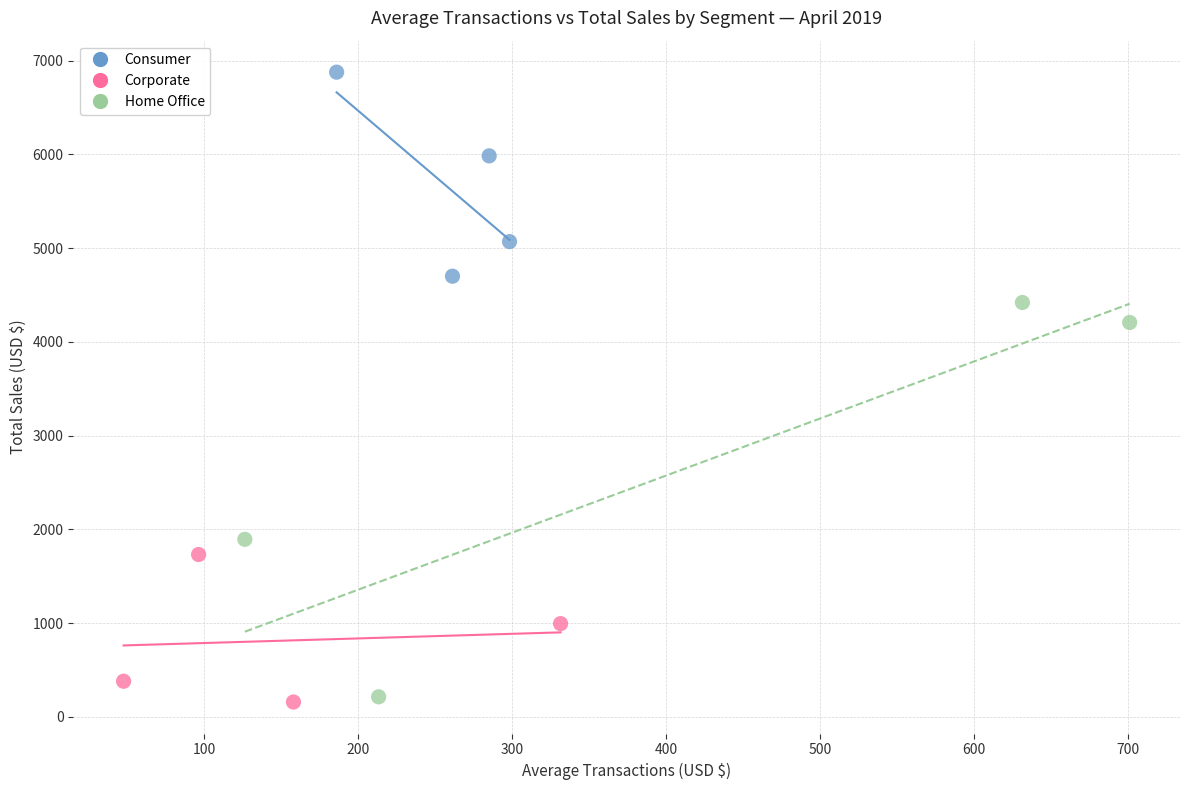

Which series contains the highest Y value?

Consumer